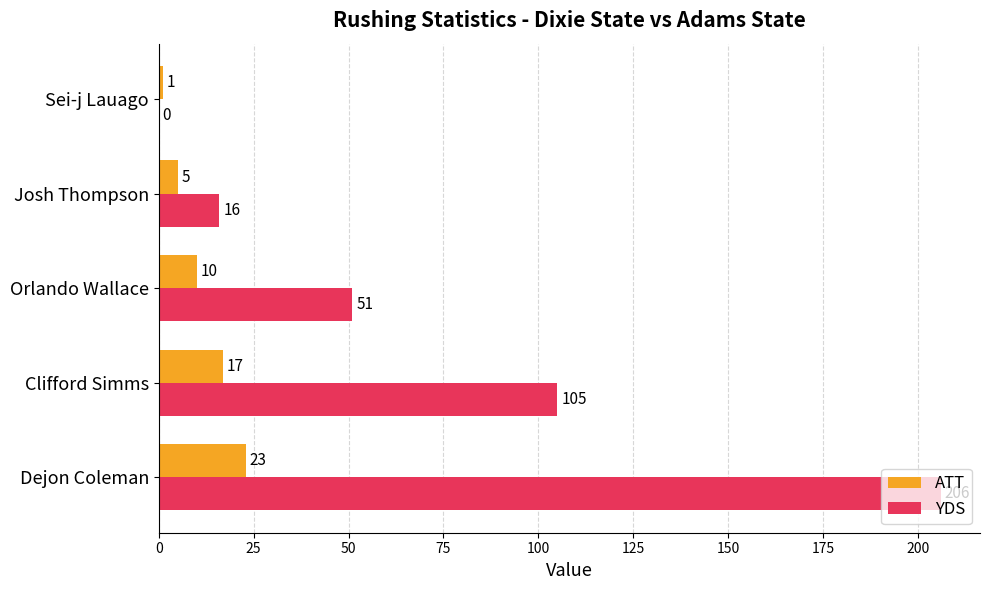

What is the average value of the YDS series?

76